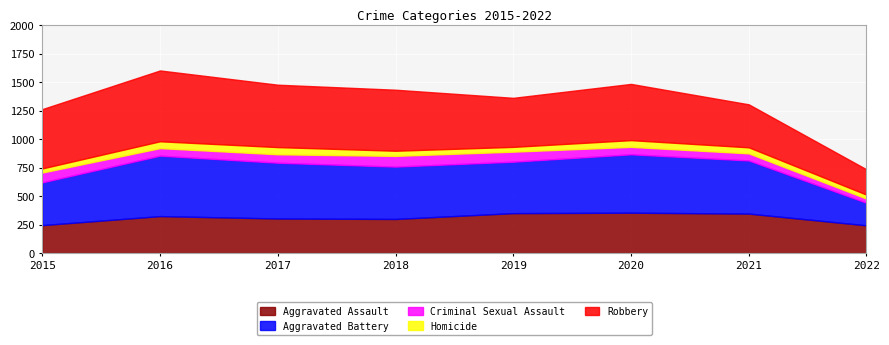

In Homicide, how many points are lower than both neighbors (excluding endpoints)?

1